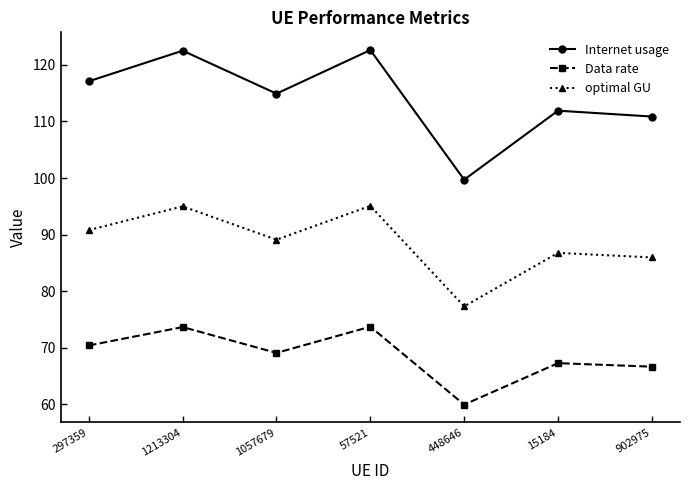

What are all the series names shown in the legend?

Internet usage, Data rate, optimal GU